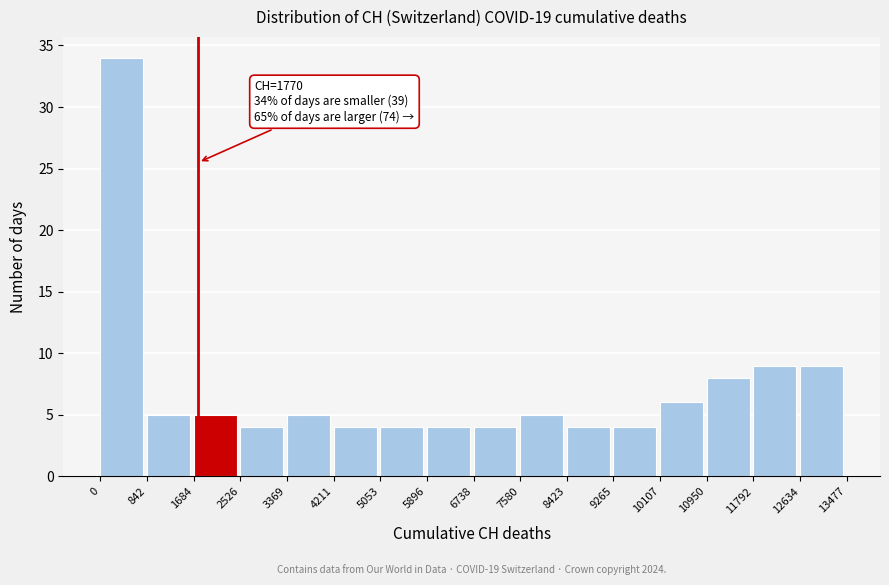

Which range on the x-axis has the tallest bar?

0 to 842